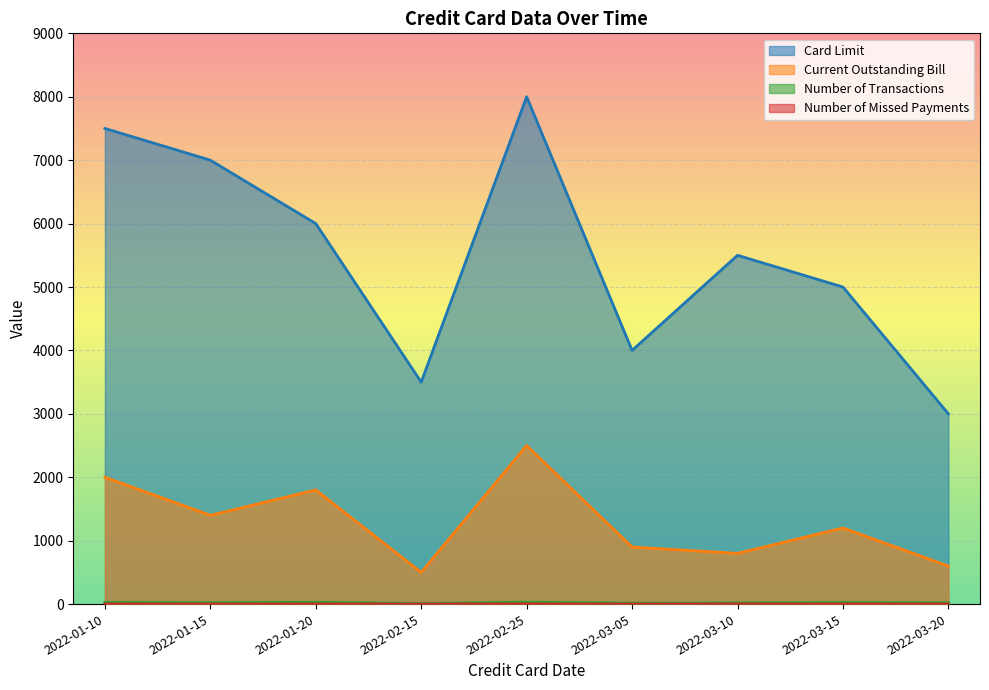

Rank the series at 2022-03-15 from highest to lowest value.

Card Limit, Current Outstanding Bill, Number of Transactions, Number of Missed Payments